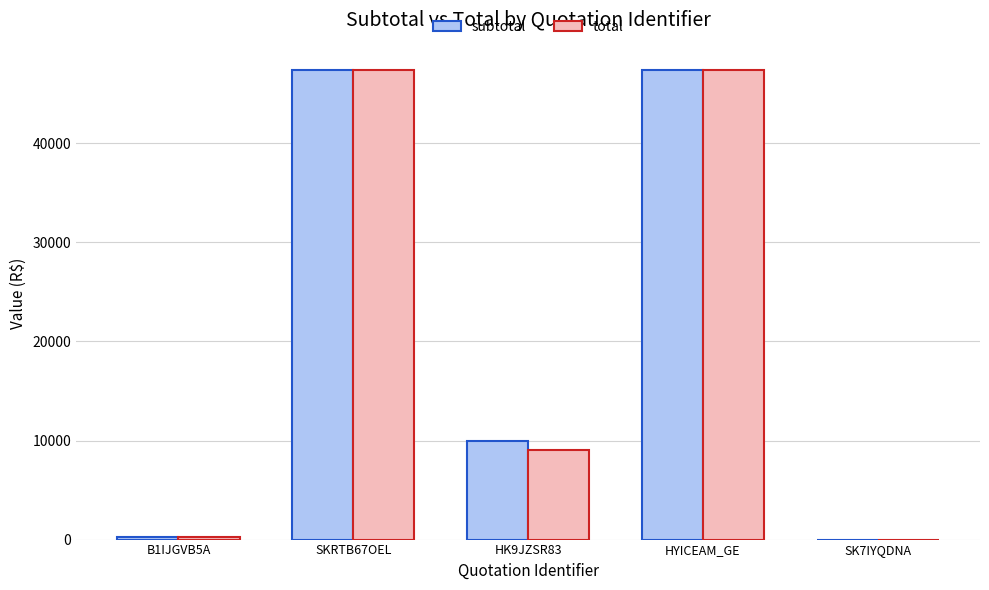

Does the chart contain stacked bars?

No